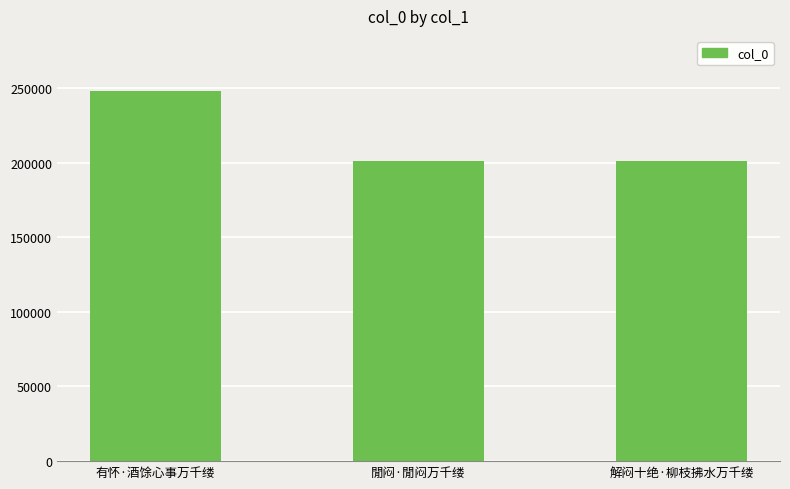

What is the sum of all values?

649802